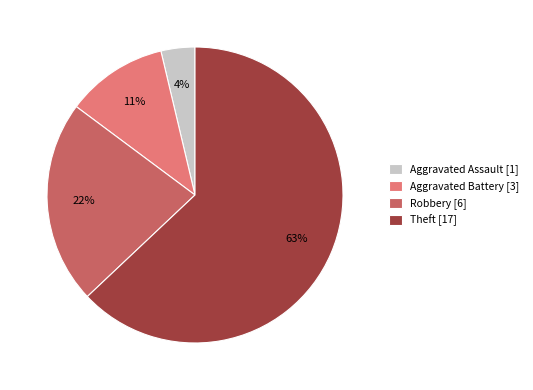

The Aggravated Assault slice represents 4% of the pie. True or false?

True